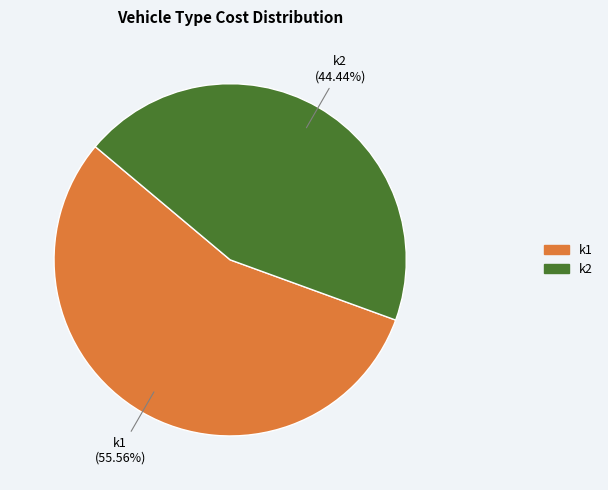

To the nearest percent, what is the average slice percentage?

50%